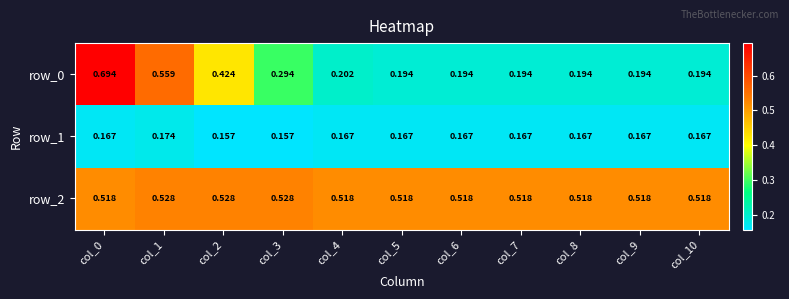

Is the value of row_0 at col_8 greater than the value of row_1 at col_9?

Yes